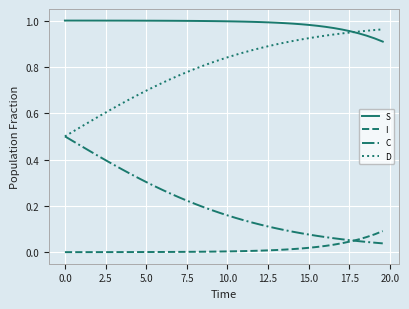

Which series has the largest total across all categories?

S